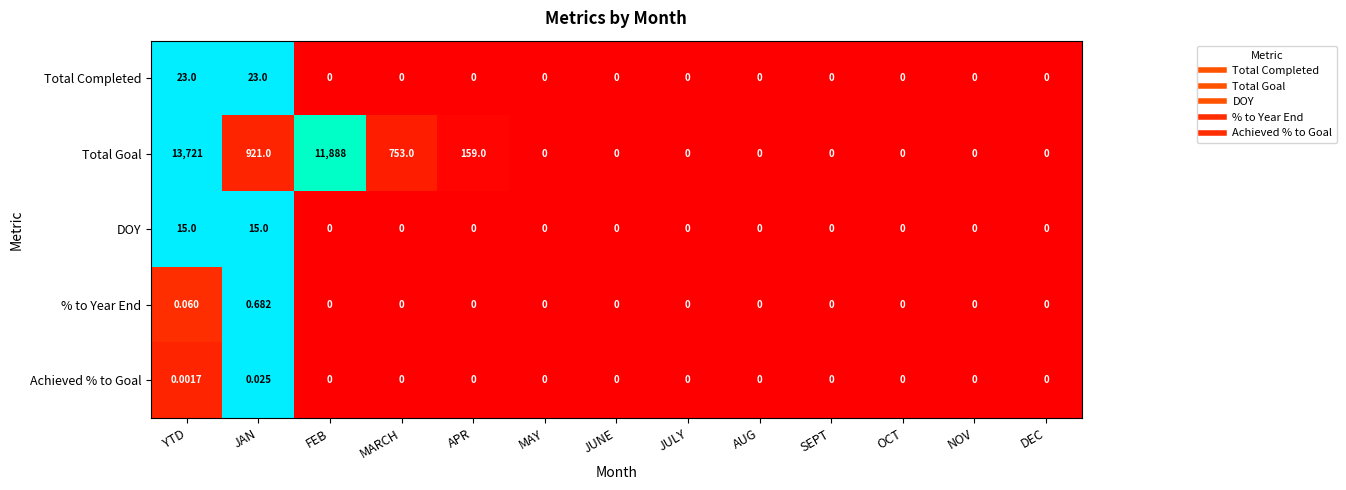

At which label does Total Goal reach its peak?

YTD